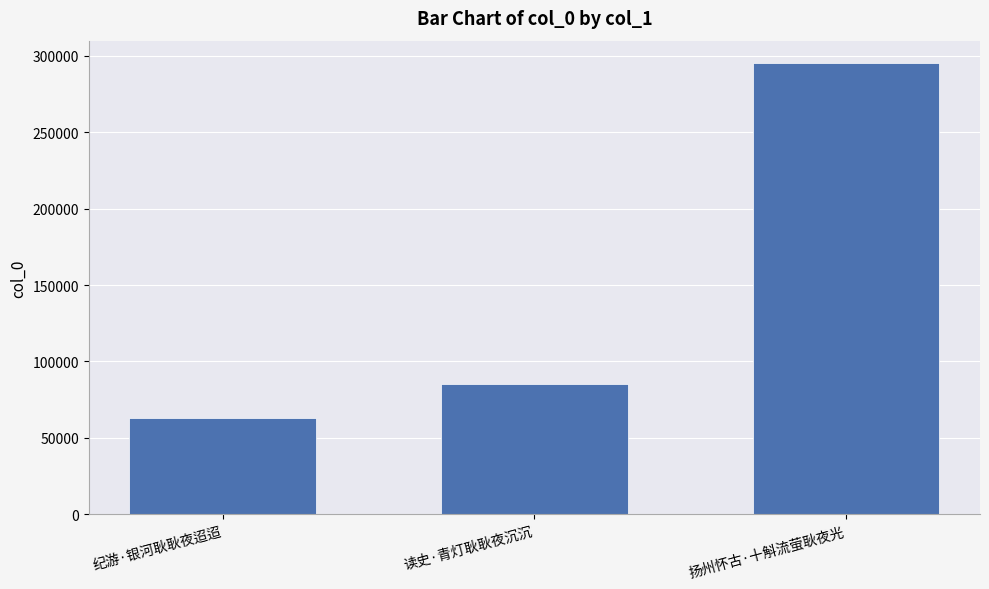

Between 扬州怀古·十斛流萤耿夜光 and 读史·青灯耿耿夜沉沉, which is larger?

扬州怀古·十斛流萤耿夜光